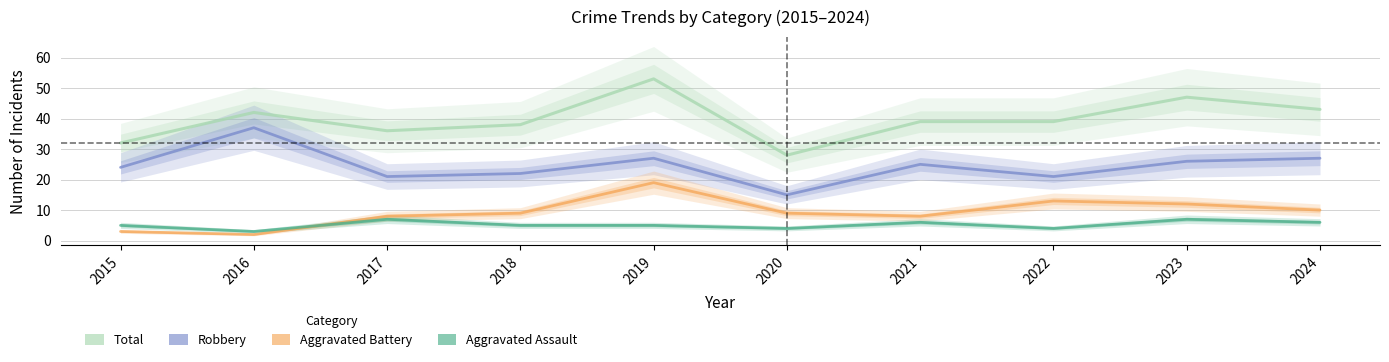

Where is Robbery nearest to the value 26?

2023